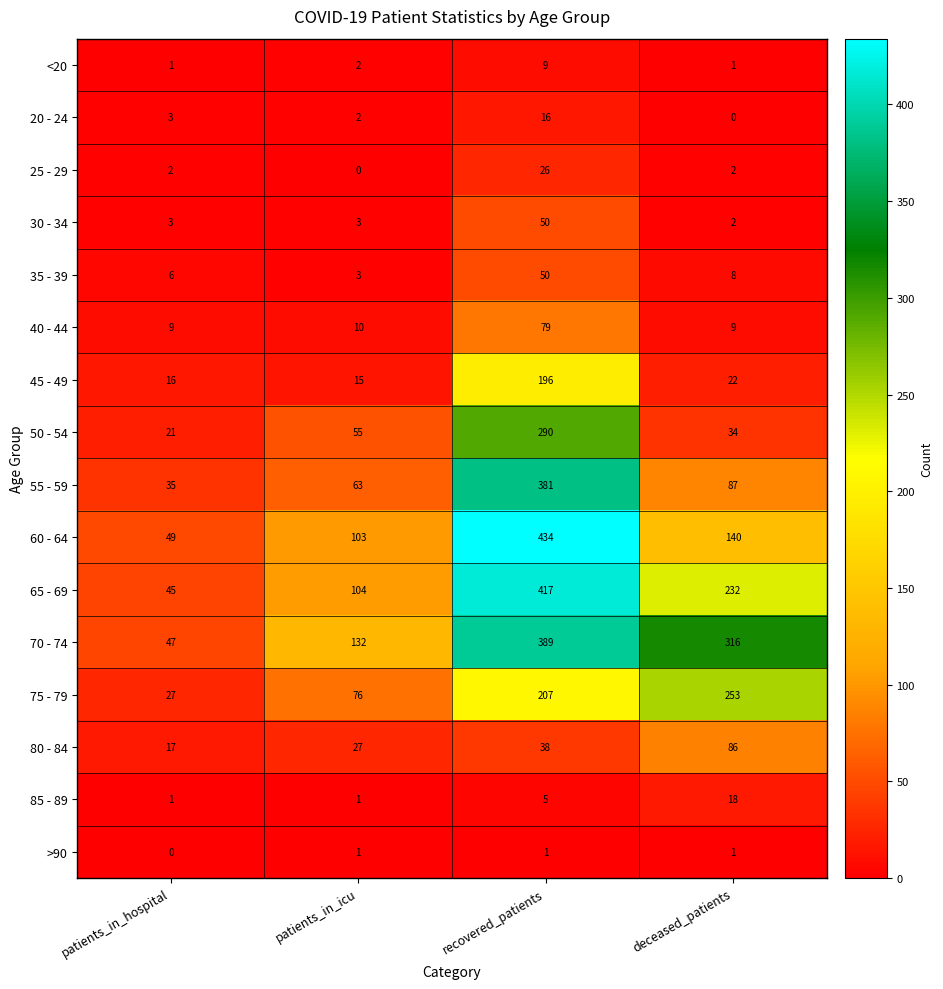

Read the 80 - 84 value at patients_in_hospital, to the nearest 10.

20